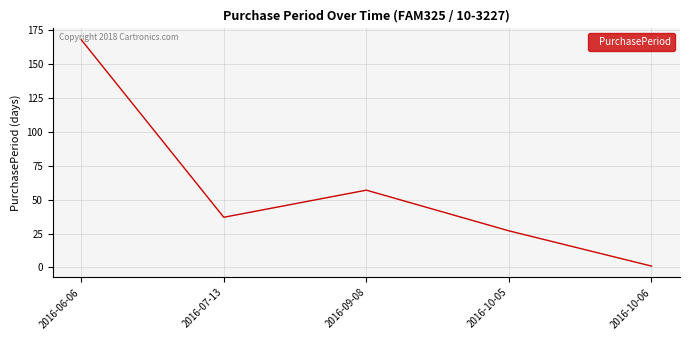

Where is the data nearest to the value 84?

2016-09-08